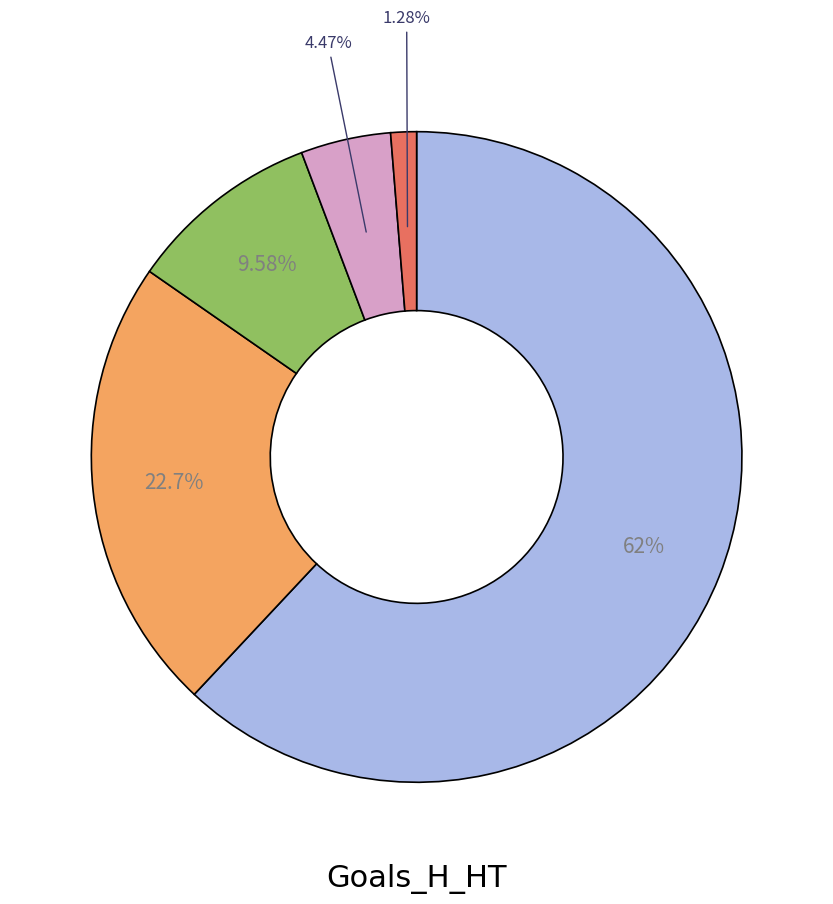

Does any single category account for the majority?

Yes